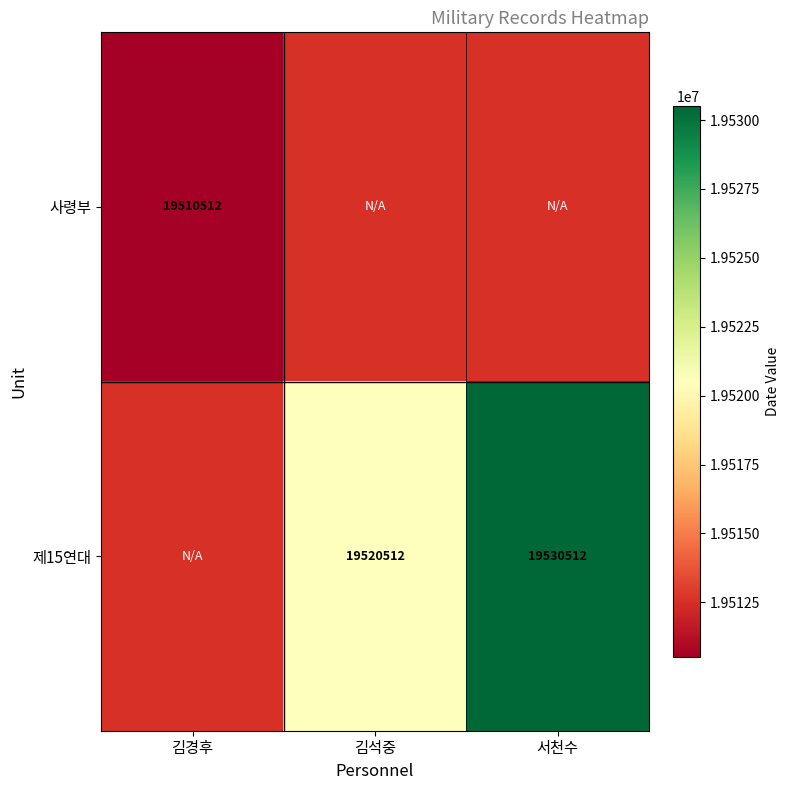

What is the greatest value displayed?

19530512.0